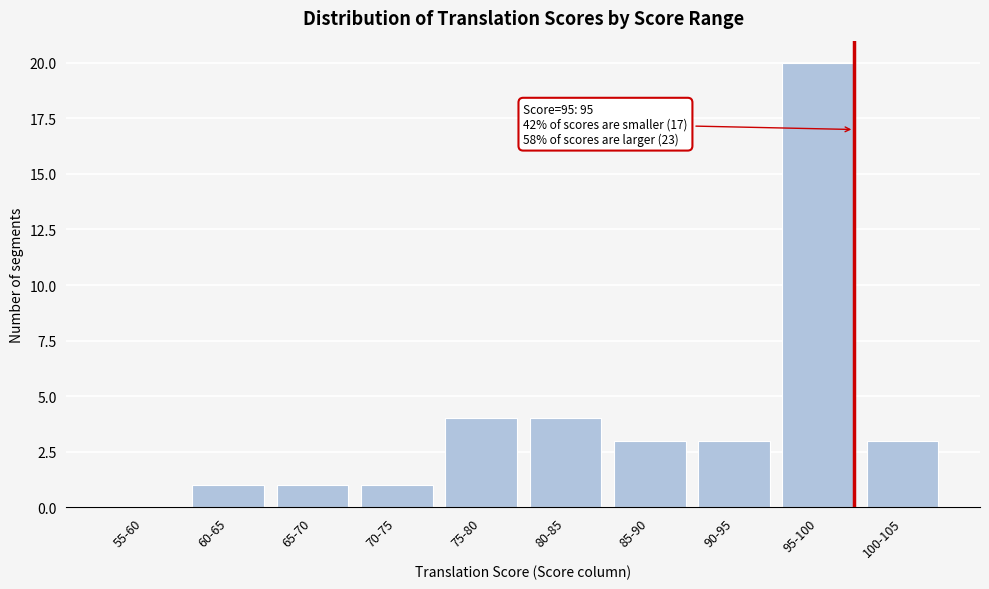

Reading right to left, extract all data points from this chart.

100-105=3	95-100=20	90-95=3	85-90=3	80-85=4	75-80=4	70-75=1	65-70=1	60-65=1	55-60=0